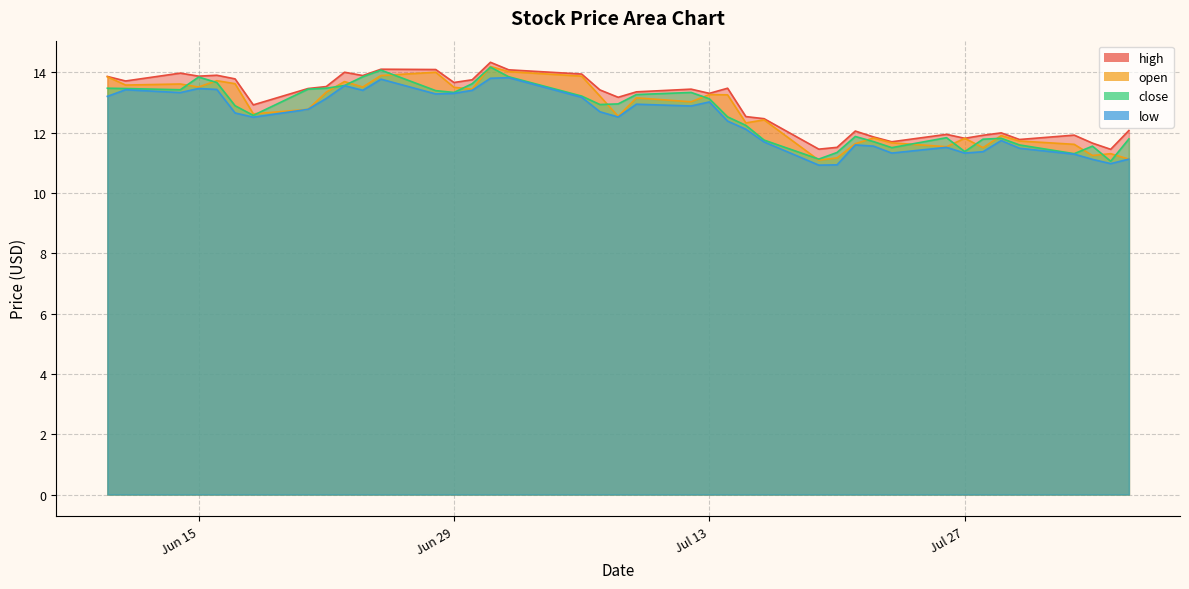

True or false: open and low cross at least once.

False